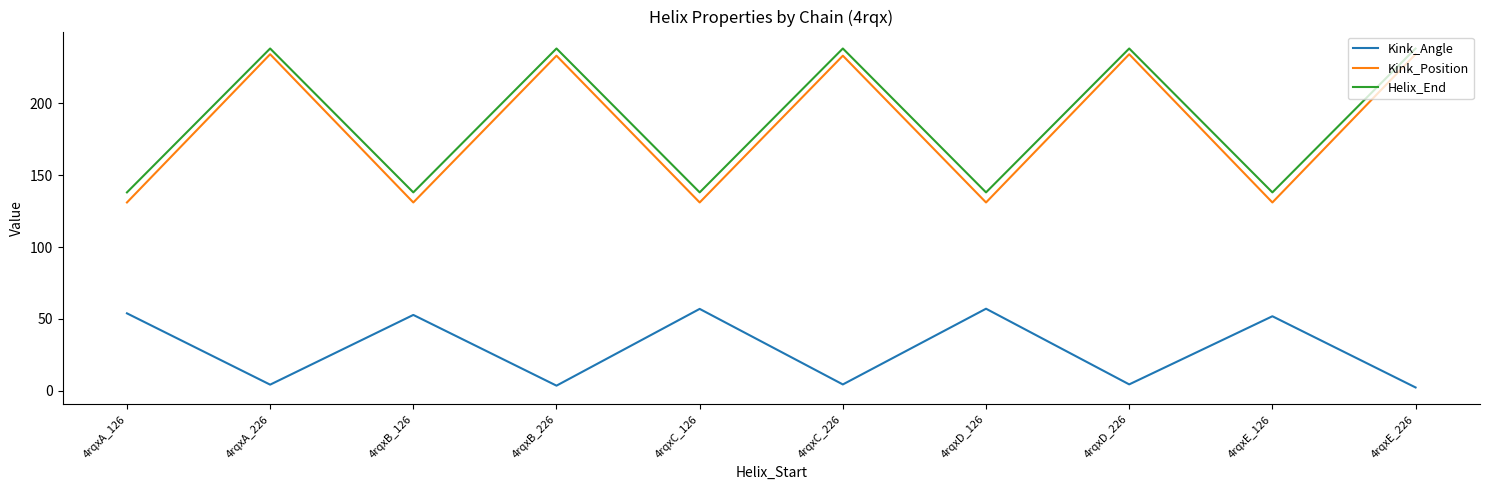

Count the number of categories in the chart.

10